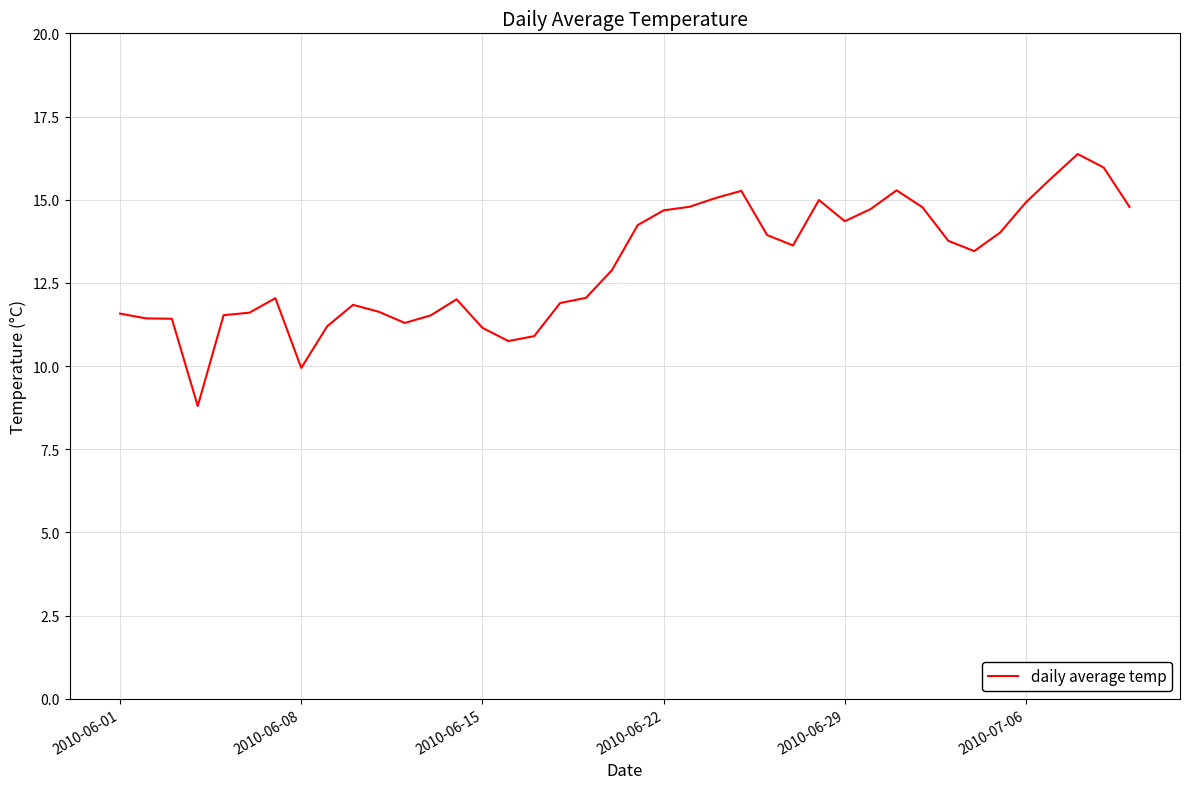

What is the difference between the maximum and minimum values?

7.6